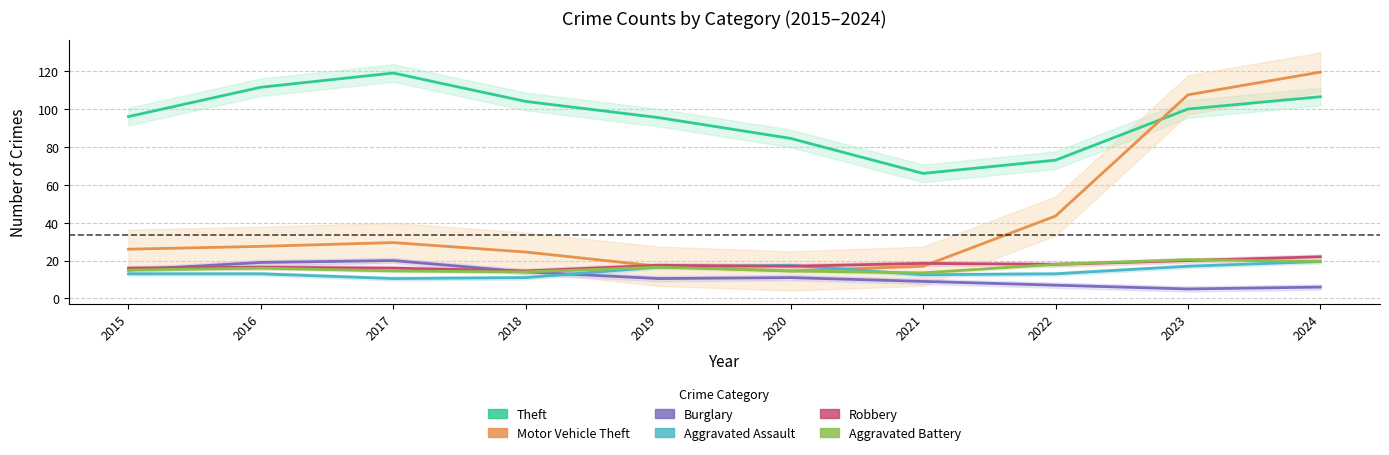

At how many categories does at least one series exceed 92?

7